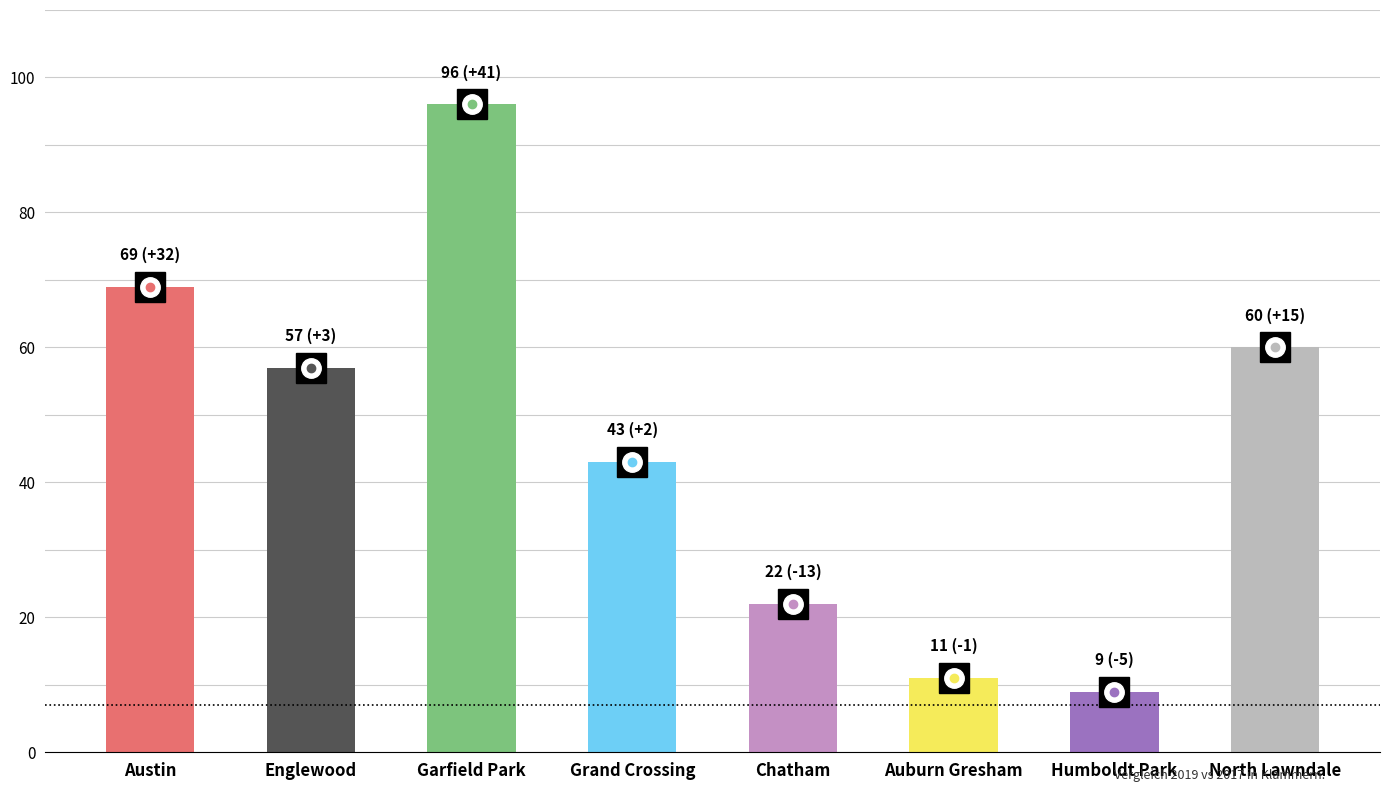

Reading right to left, what are all the values shown in this chart?

North Lawndale=60	Humboldt Park=9	Auburn Gresham=11	Chatham=22	Grand Crossing=43	Garfield Park=96	Englewood=57	Austin=69